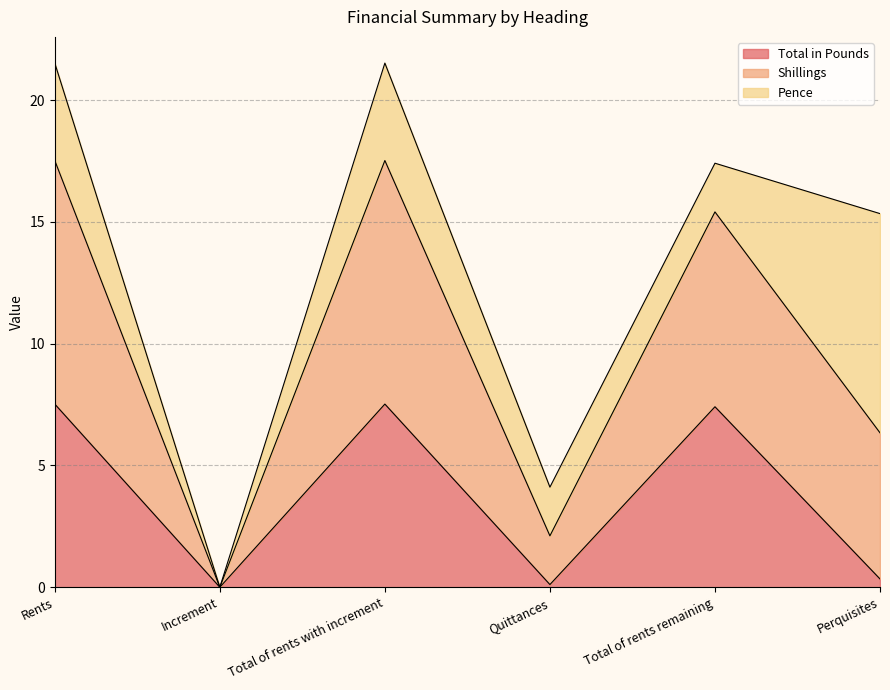

Which series has the largest range (max minus min)?

Shillings